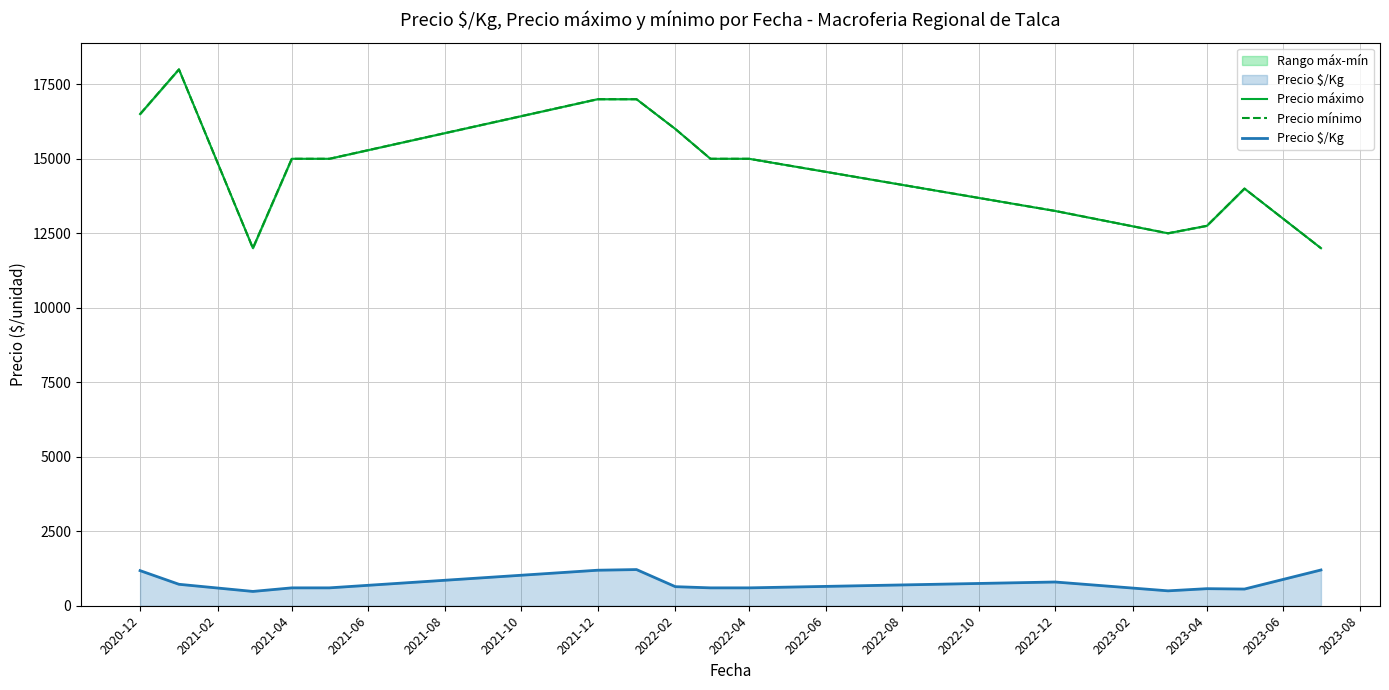

The Precio mínimo series shows 9127.0 at 2020-12. True or false?

False